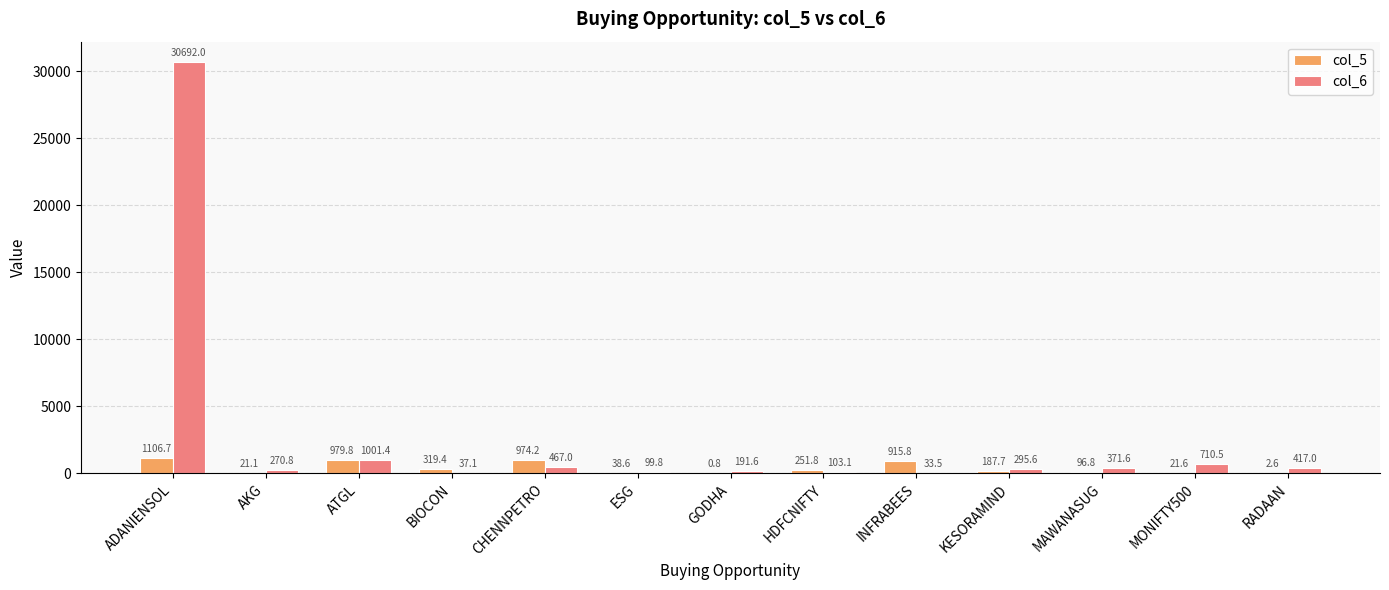

How many values in the col_6 series exceed 295?

7